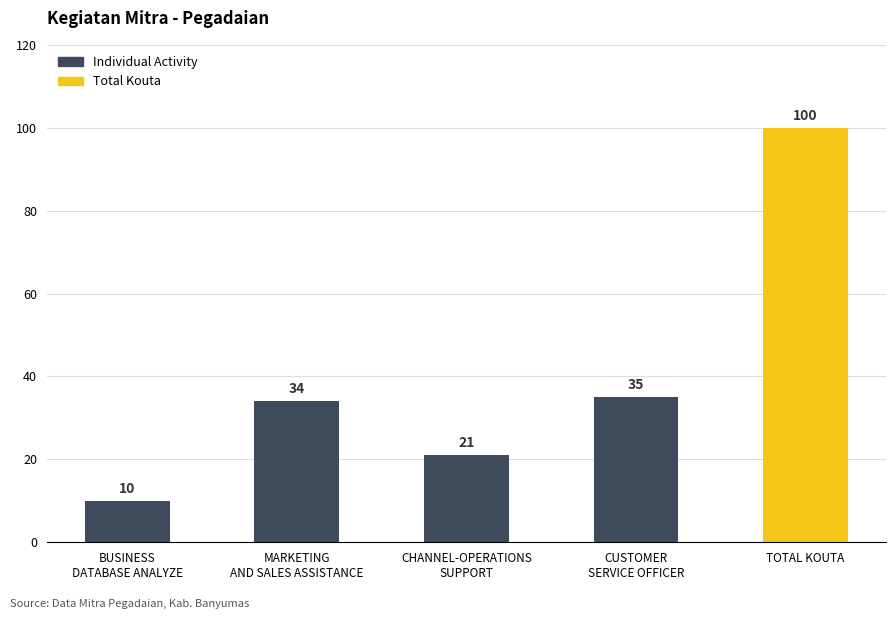

True or false: the data shows 10 at BUSINESS
DATABASE ANALYZE.

True